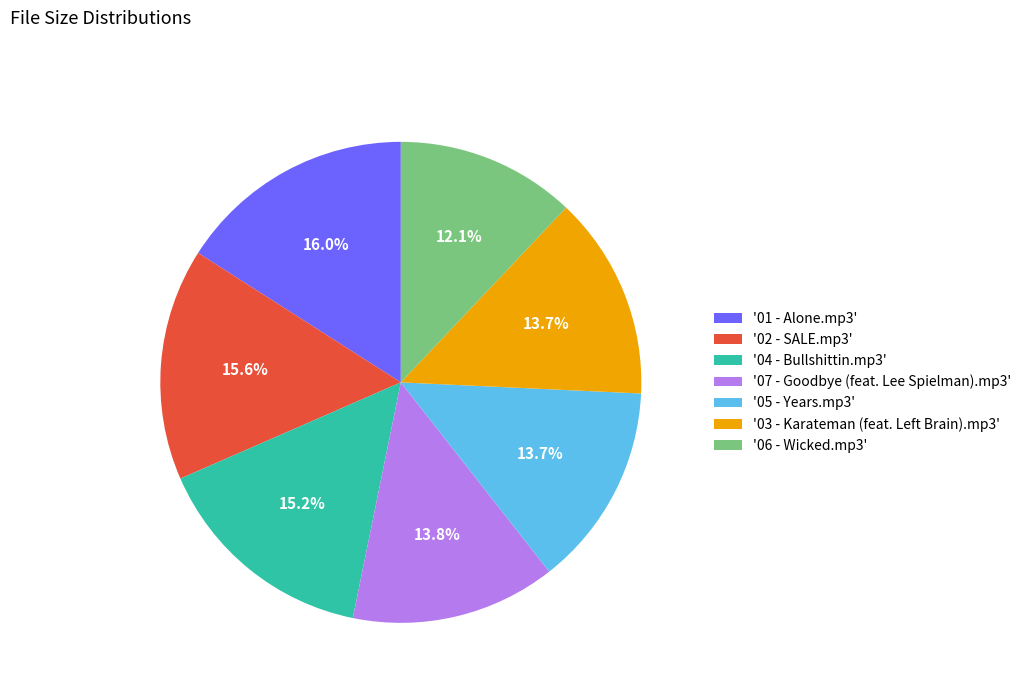

What is the smallest slice in the pie chart?

'06 - Wicked.mp3'